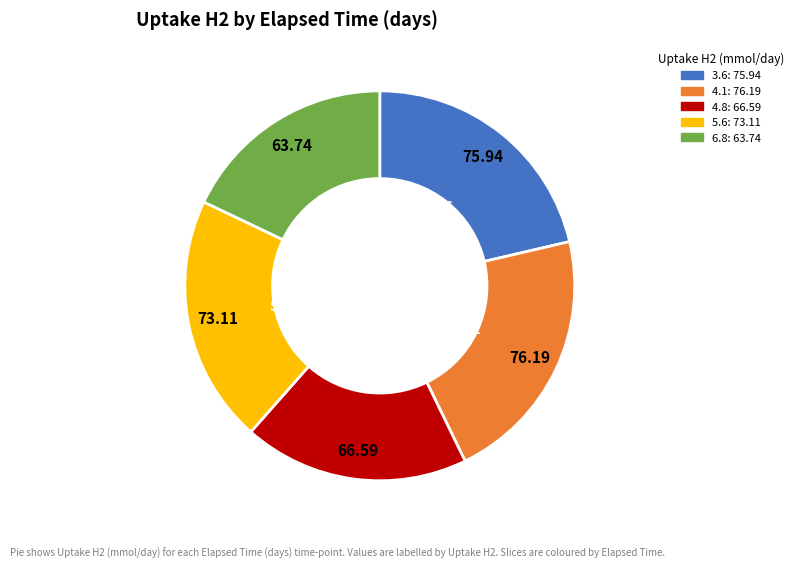

Do 4.8 and 4.1 together represent more than half of the pie?

No